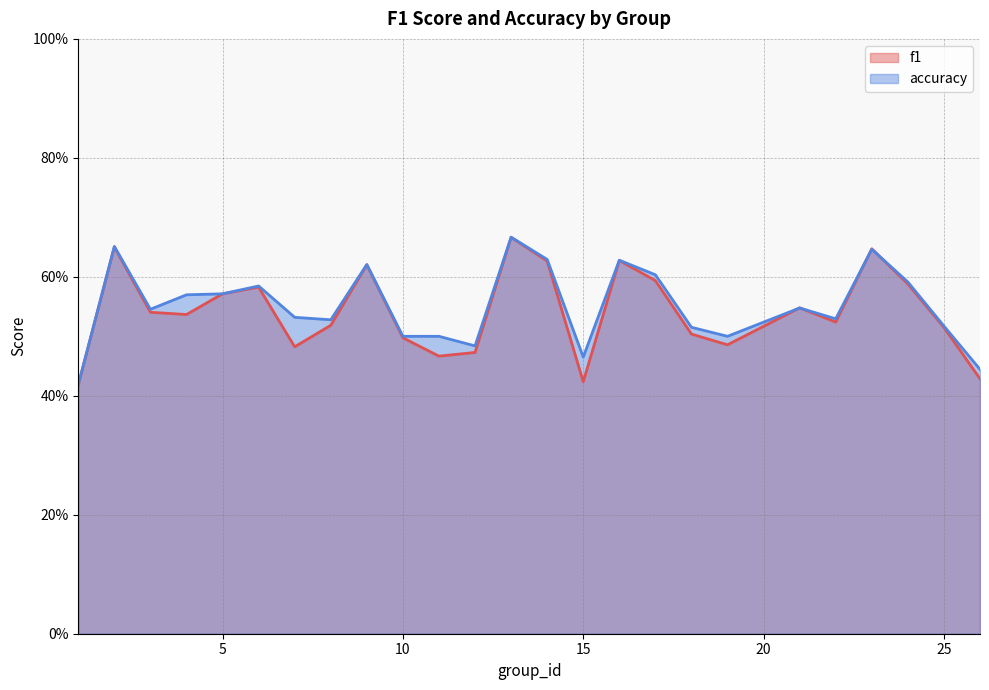

How many lines are shown in the chart?

2